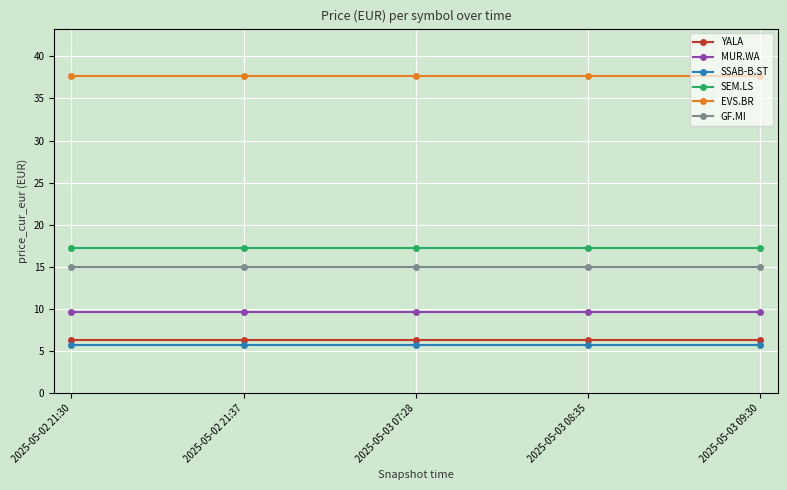

True or false: YALA has more than 2 points higher than both neighbors.

False